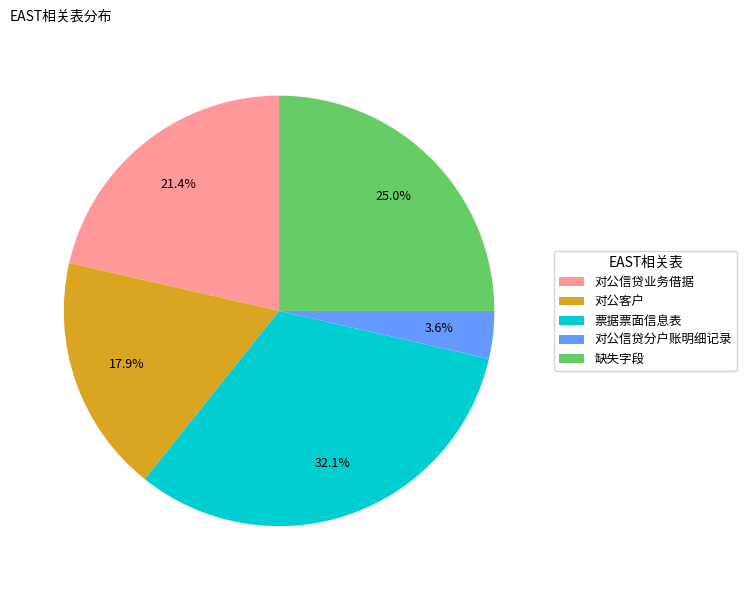

Does 对公客户 account for over 50% of the chart?

No